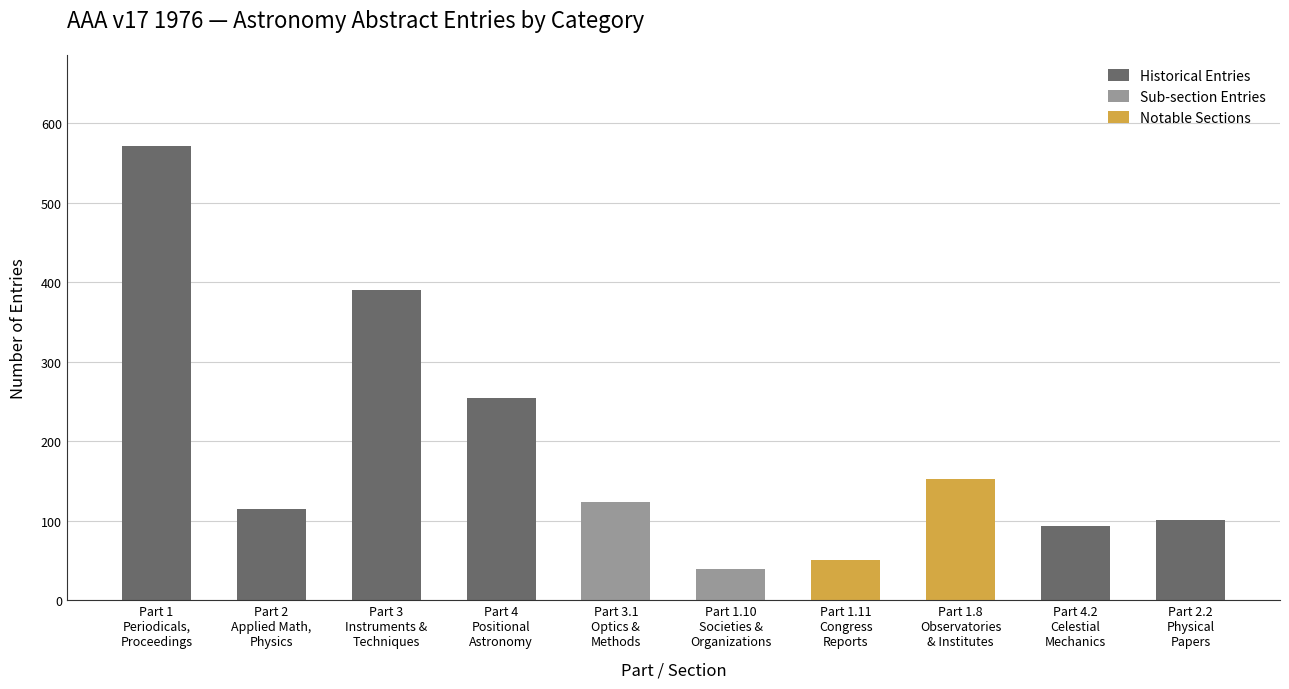

Rank the categories by value from lowest to highest.

Part 1.10 Societies & Organizations, Part 1.11 Congress Reports, Part 4.2 Celestial Mechanics, Part 2.2 Physical Papers, Part 2 Applied Math, Physics, Part 3.1 Optics & Methods, Part 1.8 Observatories & Institutes, Part 4 Positional Astronomy, Part 3 Instruments & Techniques, Part 1 Periodicals, Proceedings